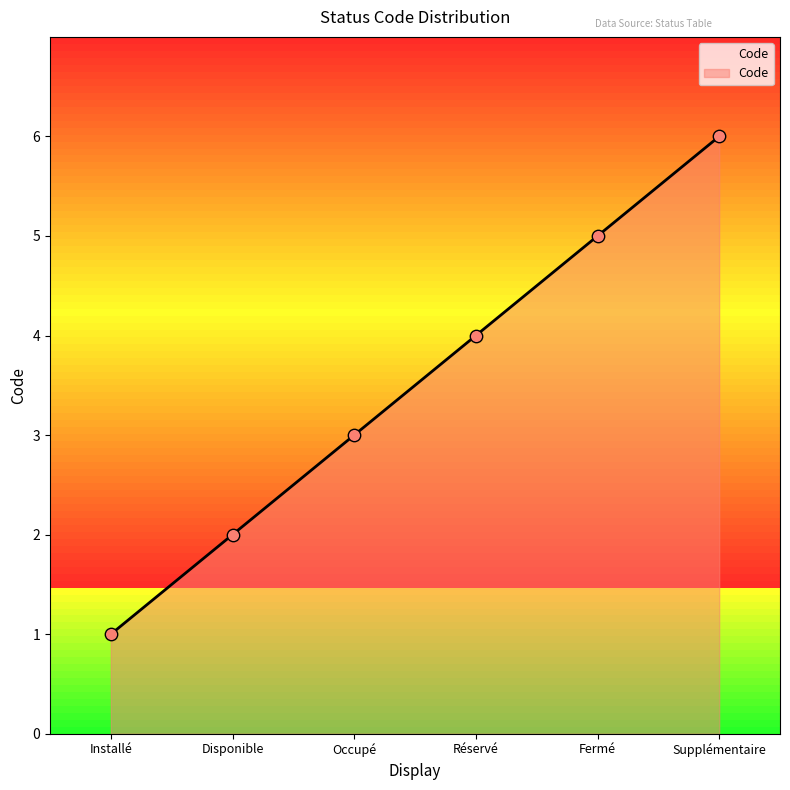

Between Disponible and Supplémentaire, which is larger?

Supplémentaire